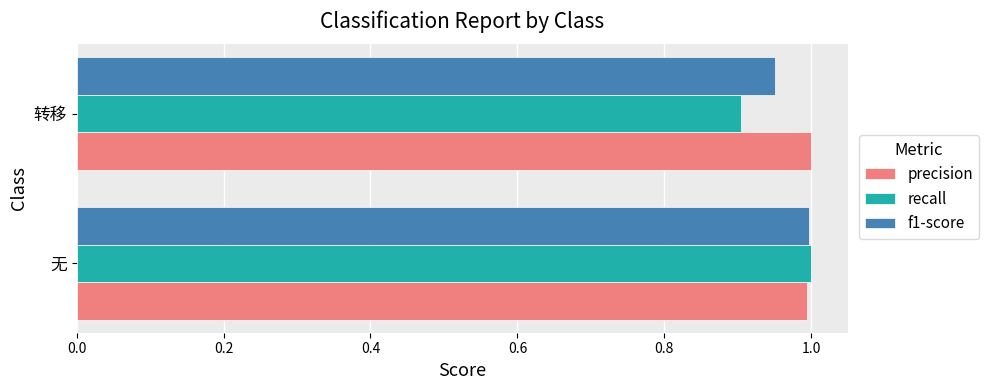

At how many categories does at least one series exceed 0?

2